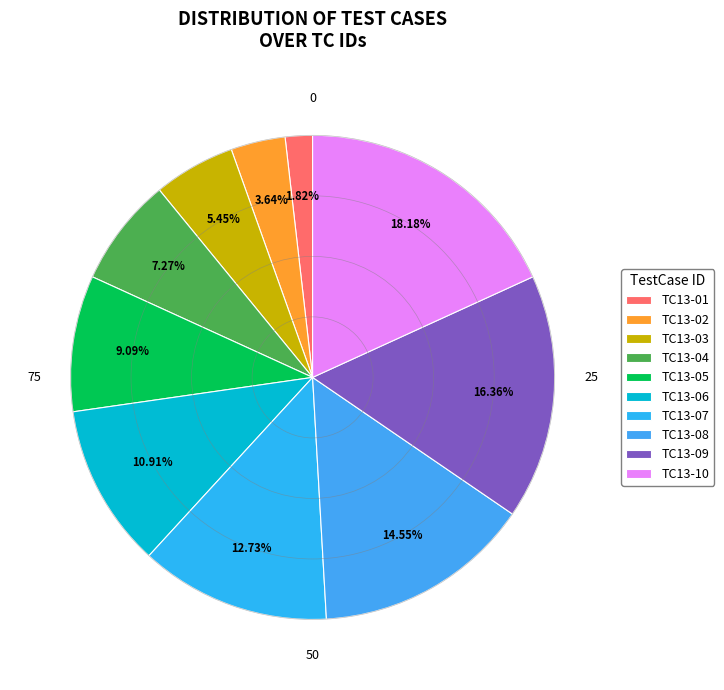

Is it true that TC13-06 is 11% of the pie?

True